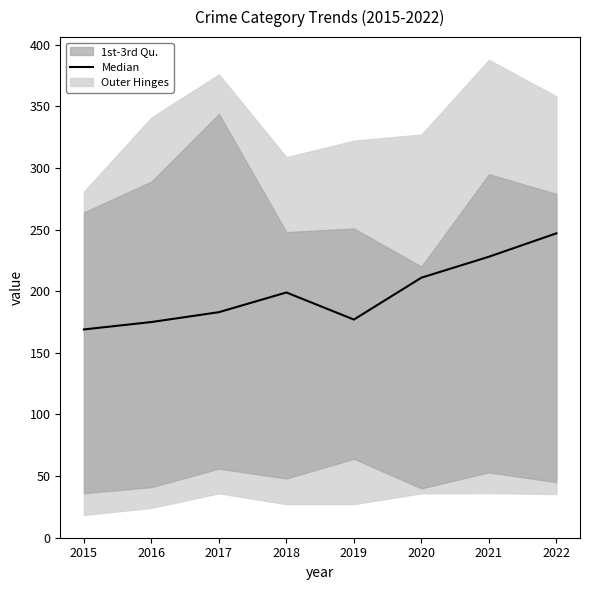

What is the value of the 4th point from the left?

199